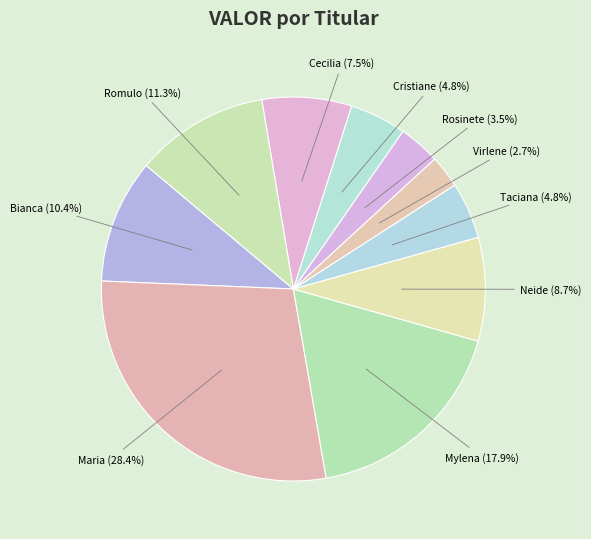

How many segments does this pie chart have?

10